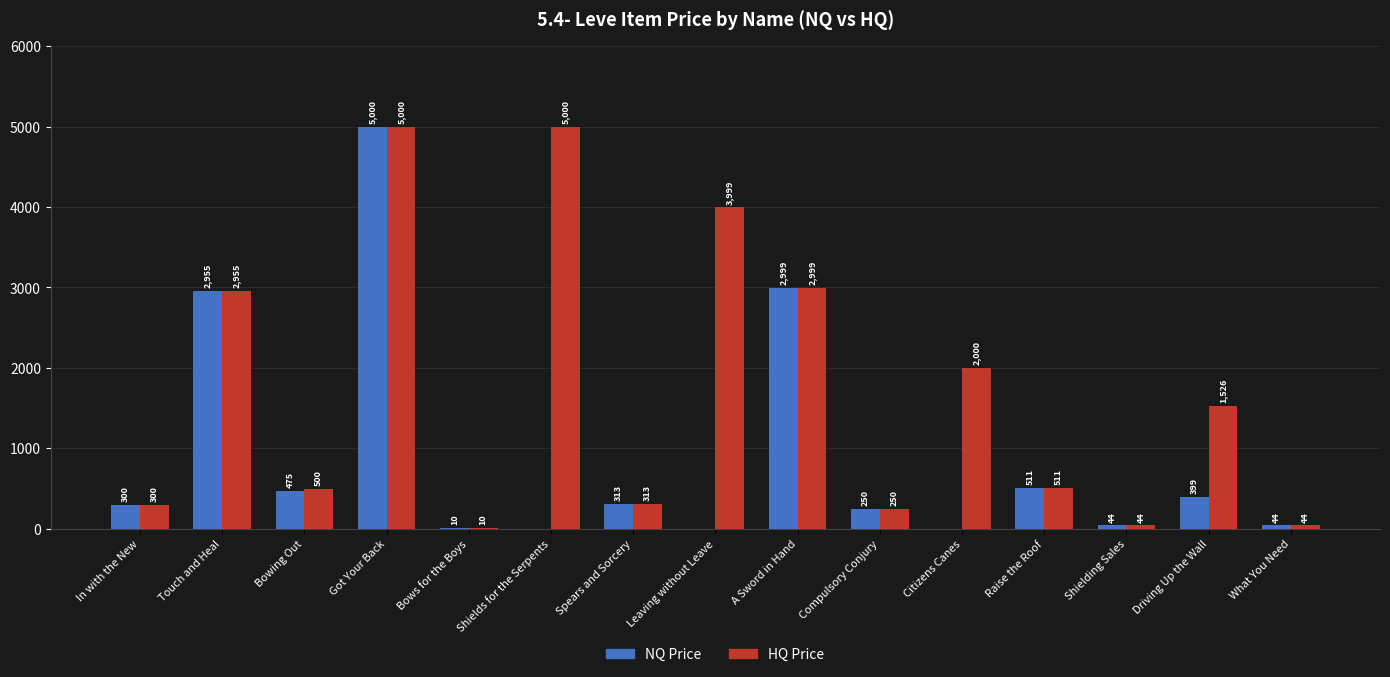

Reading right to left, what are all the values shown in this chart?

NQ Price: What You Need=44	Driving Up the Wall=399	Shielding Sales=44	Raise the Roof=511	Citizens Canes=0	Compulsory Conjury=250	A Sword in Hand=2999	Leaving without Leave=0	Spears and Sorcery=313	Shields for the Serpents=0	Bows for the Boys=10	Got Your Back=5000	Bowing Out=475	Touch and Heal=2955	In with the New=300
HQ Price: What You Need=44	Driving Up the Wall=1526	Shielding Sales=44	Raise the Roof=511	Citizens Canes=2000	Compulsory Conjury=250	A Sword in Hand=2999	Leaving without Leave=3999	Spears and Sorcery=313	Shields for the Serpents=5000	Bows for the Boys=10	Got Your Back=5000	Bowing Out=500	Touch and Heal=2955	In with the New=300